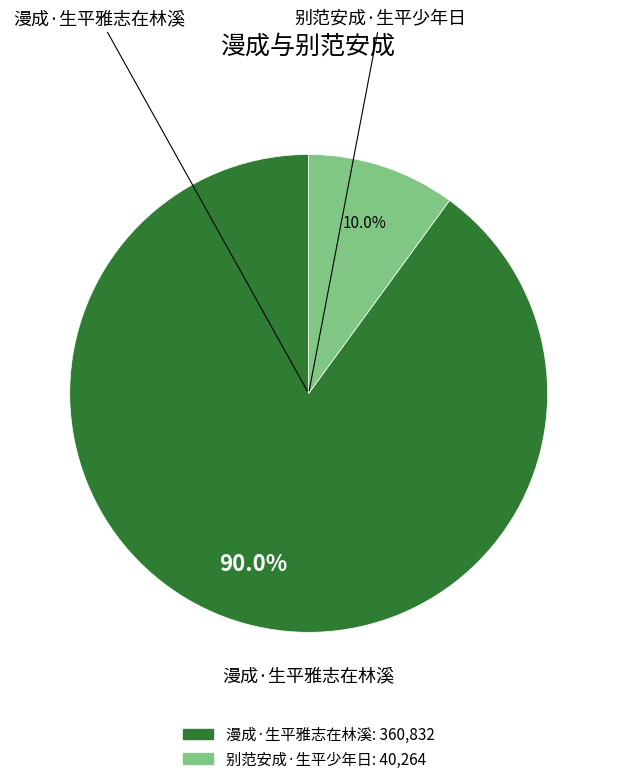

Rank the categories by value from highest to lowest.

漫成·生平雅志在林溪, 别范安成·生平少年日